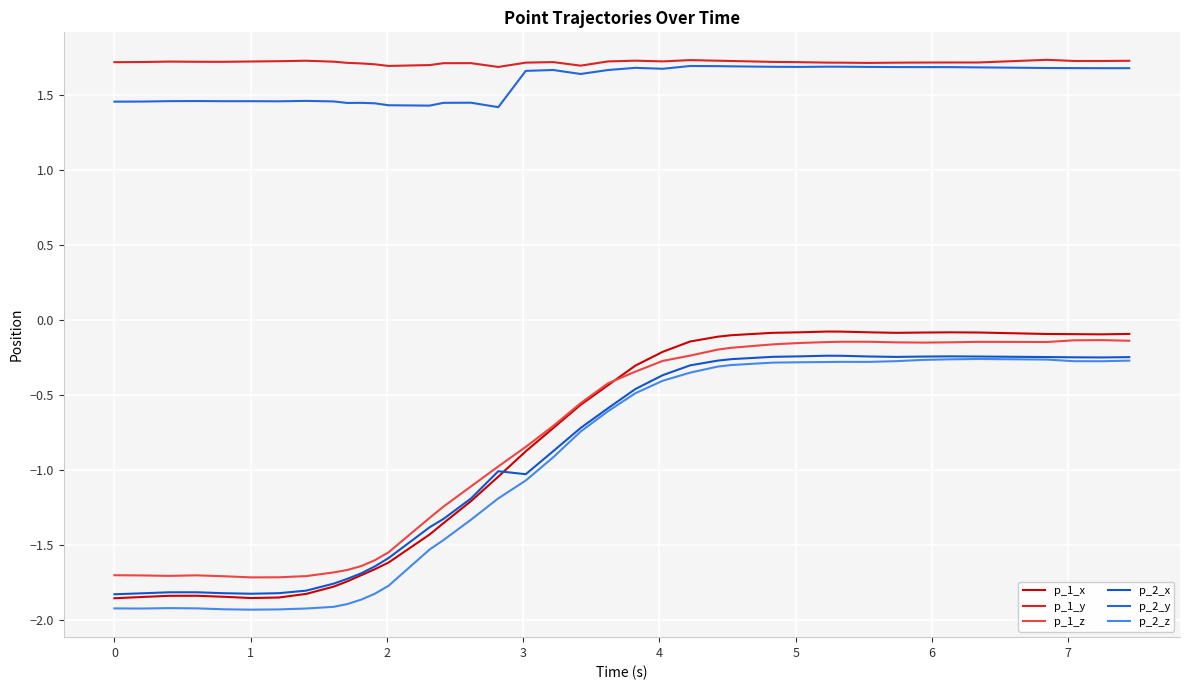

What is the minimum value for p_2_x?

-1.8